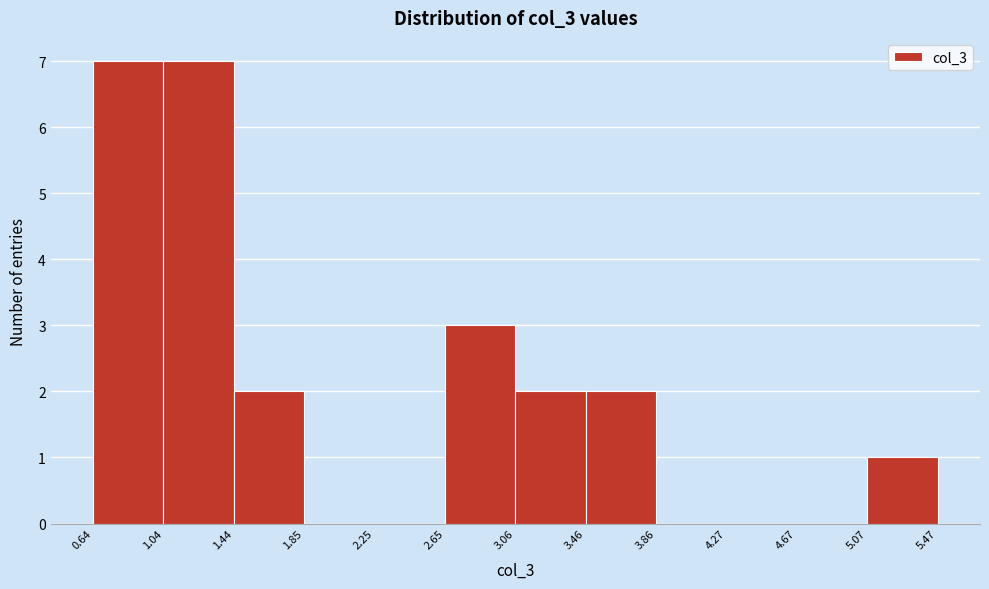

Reading left to right, transcribe this chart: for each bar, give the range it covers on the x-axis and its height. The values are not printed on the chart, so give them approximately, as read against the axis.

0.64 to 1.04: 7
1.04 to 1.44: 7
1.44 to 1.85: 2
1.85 to 2.25: 0
2.25 to 2.65: 0
2.65 to 3.06: 3
3.06 to 3.46: 2
3.46 to 3.86: 2
3.86 to 4.27: 0
4.27 to 4.67: 0
4.67 to 5.07: 0
5.07 to 5.47: 1